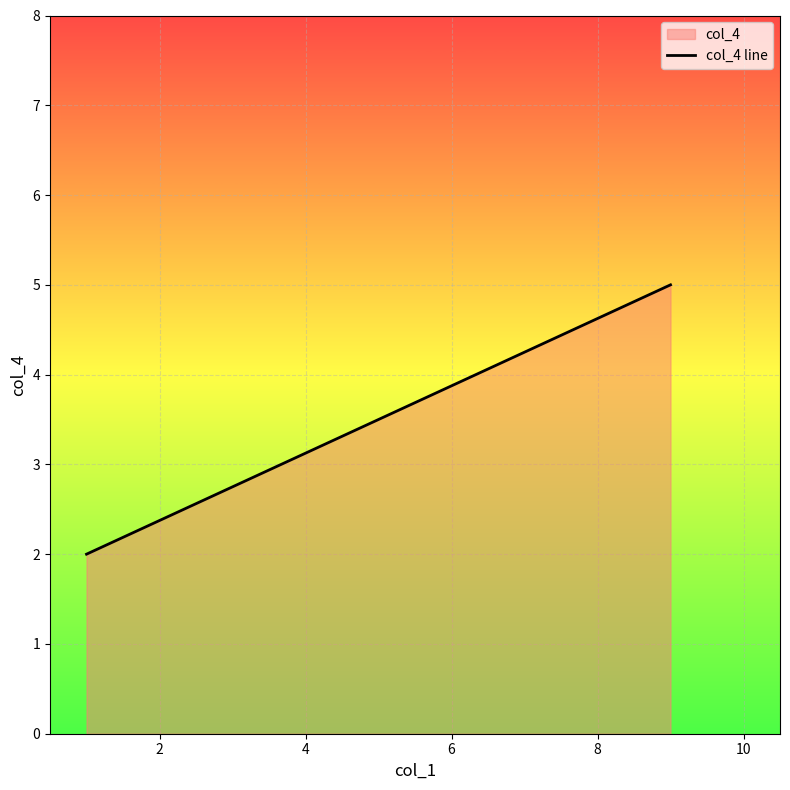

How many data points does each series have?

2